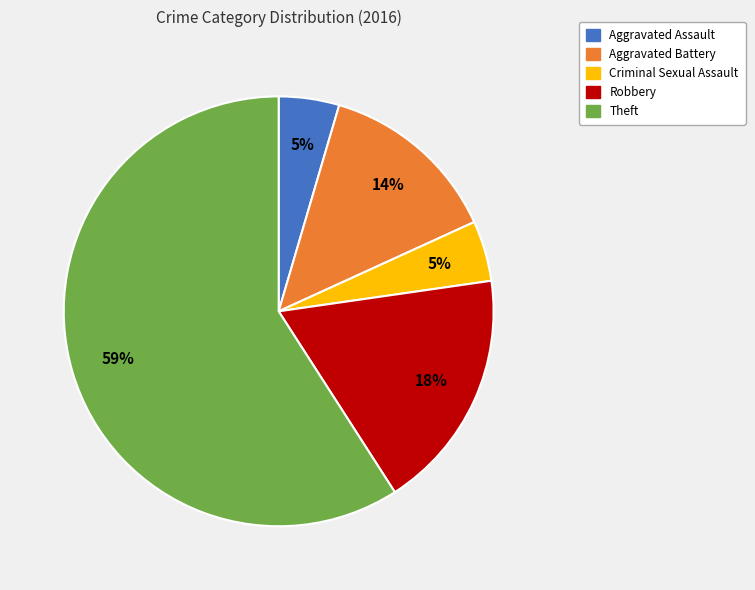

To the nearest percent, what is the combined percentage of Robbery and Aggravated Assault?

23%